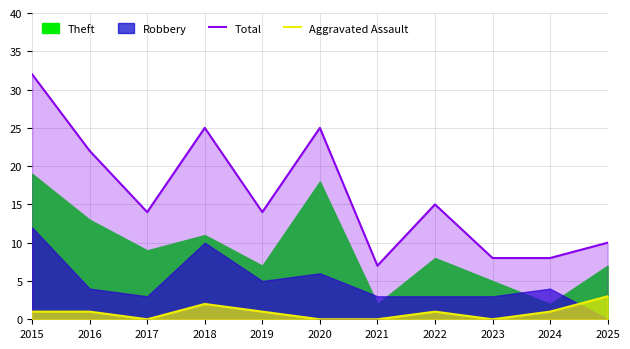

How many data points in Total are less than 14?

4